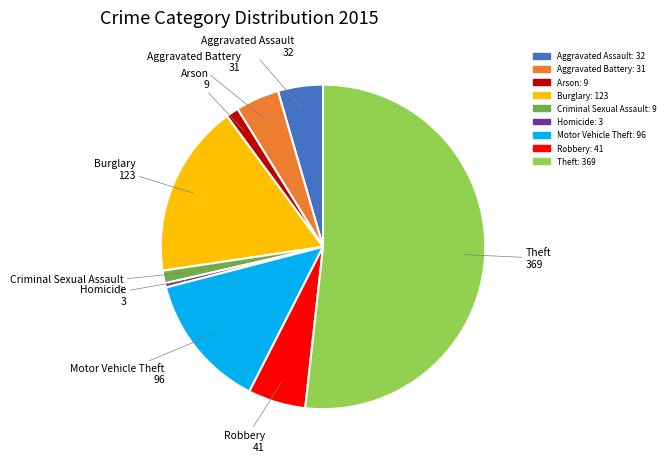

True or false: Theft accounts for 52% of the total.

True